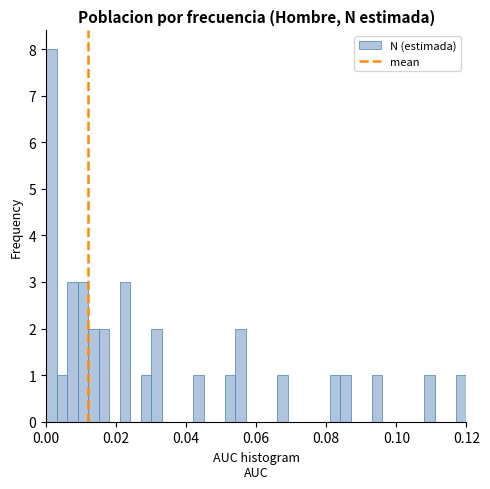

Read against the x-axis, roughly where is the centre of the tallest bar?

0.002